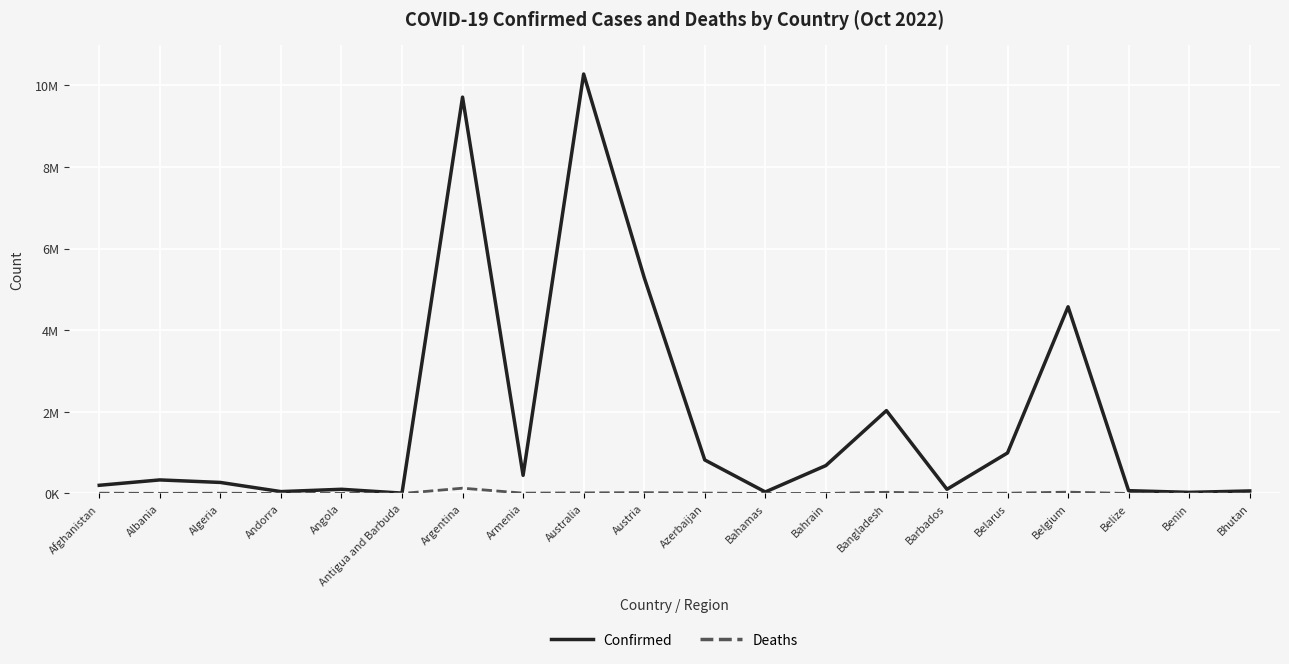

What is the sum of the Deaths values at Belgium and Bahrain?

34267